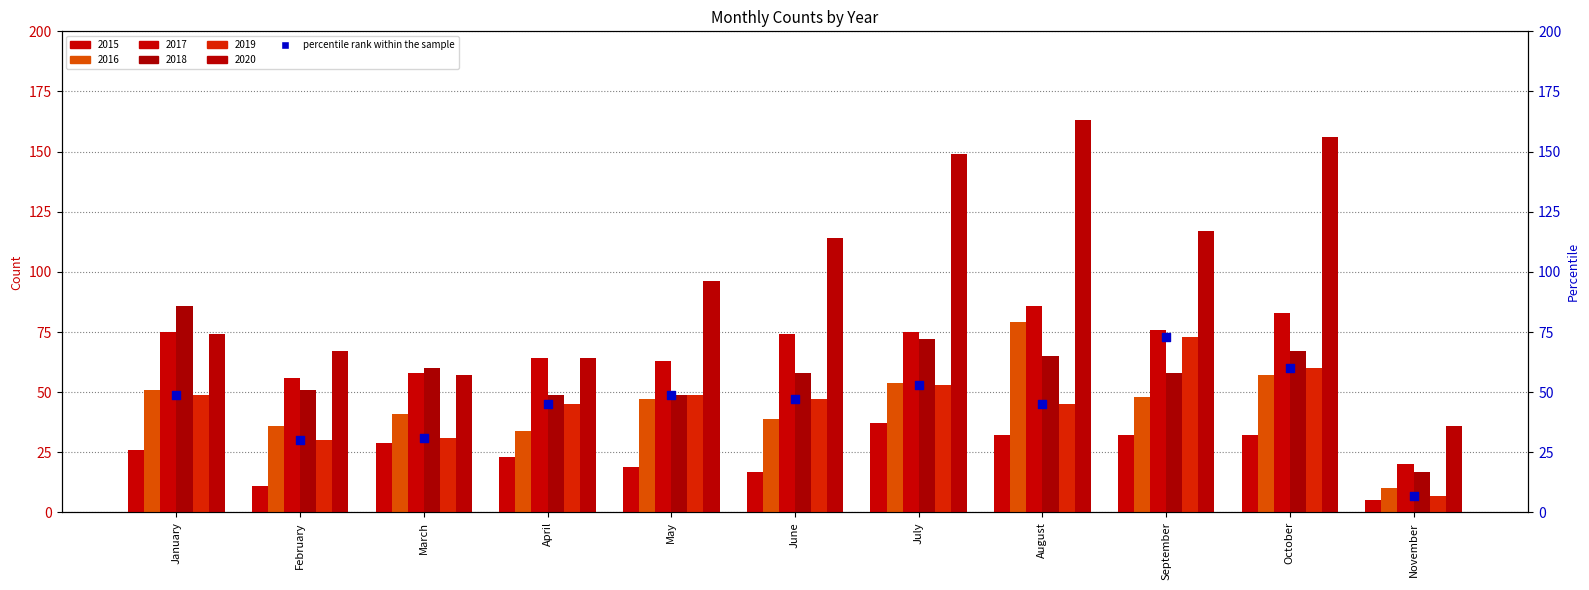

Between September and April, which is larger?

September